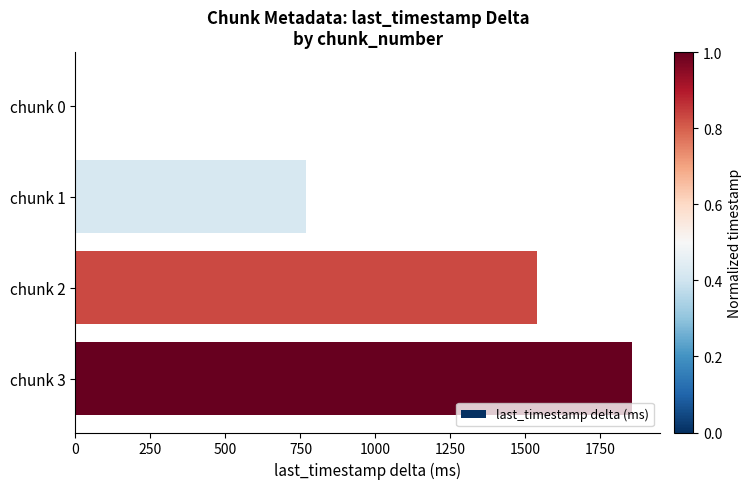

What is the greatest value displayed?

1856.5